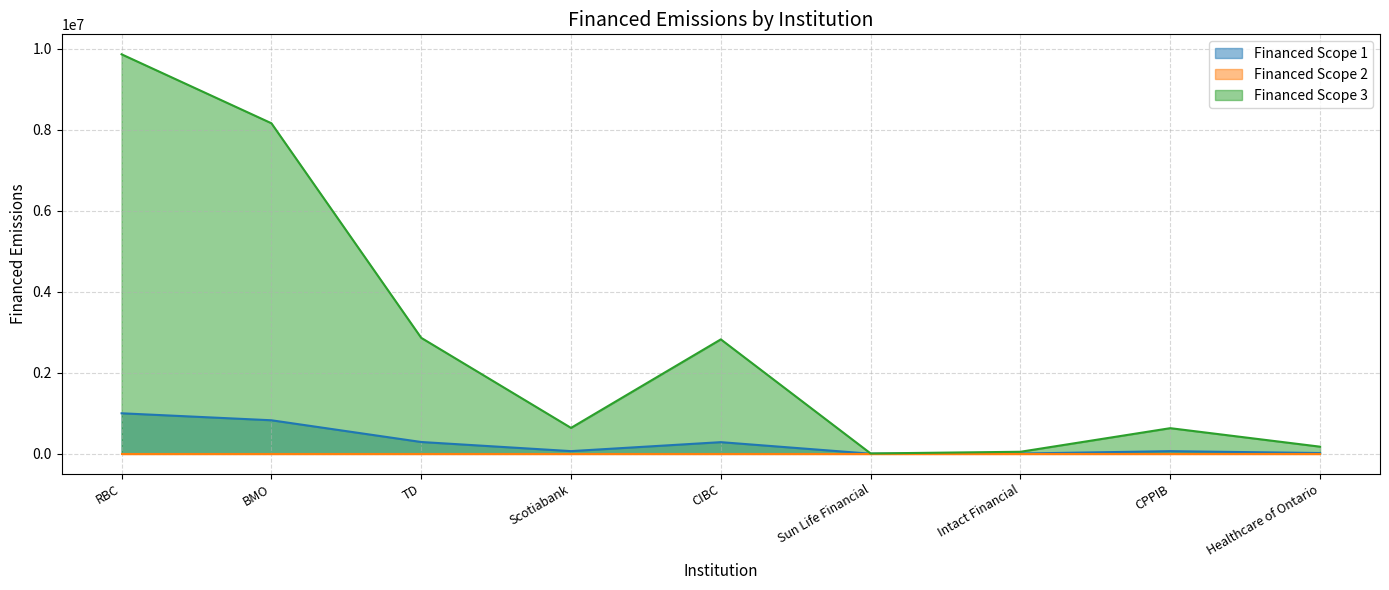

How many values in the Financed Scope 1 series exceed 64677?

5